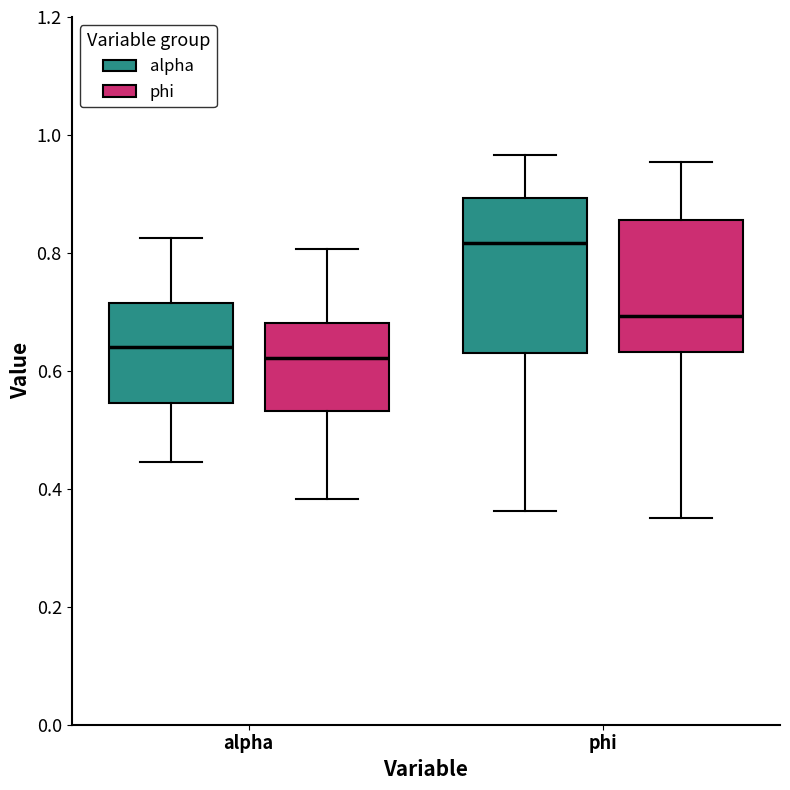

Comparing the boxes themselves (not the whiskers), which one is the tallest?

phi (alpha)